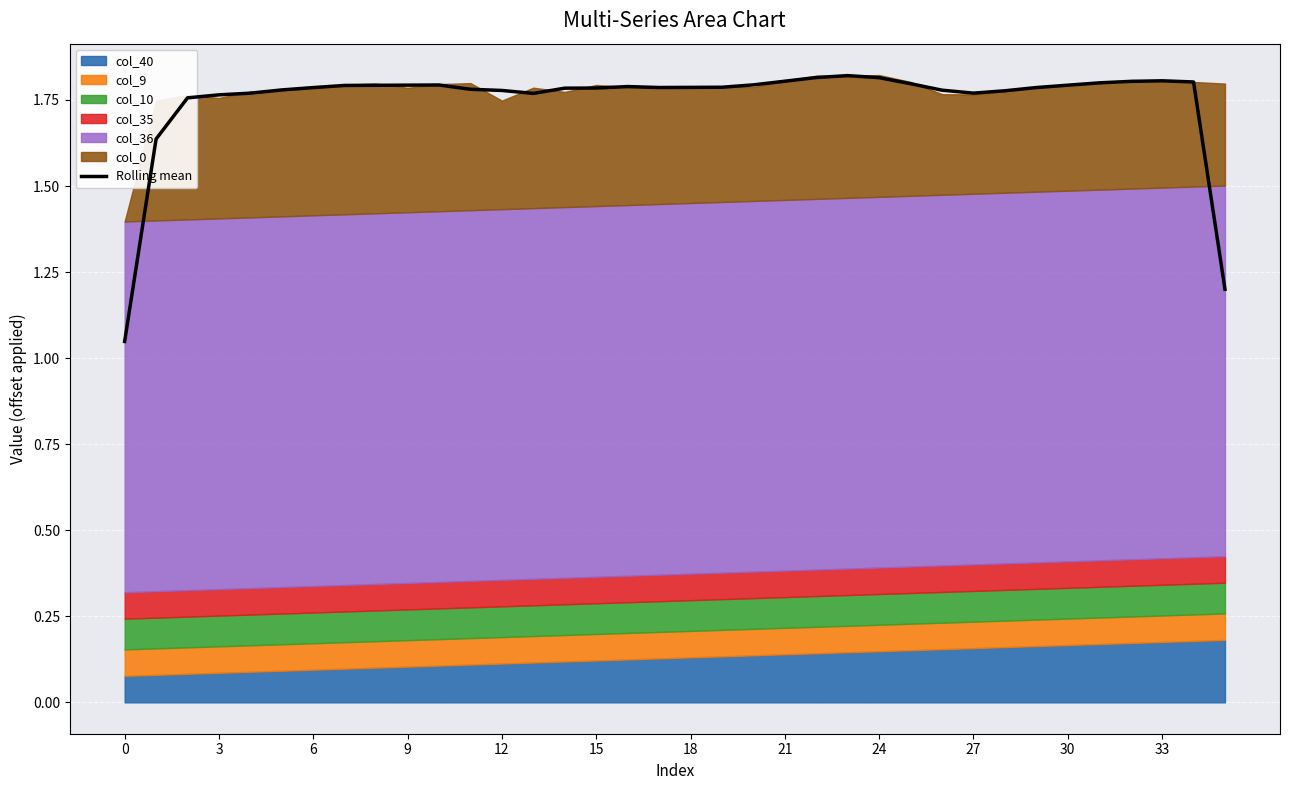

Is it true that the value at 28 is 1.8?

True